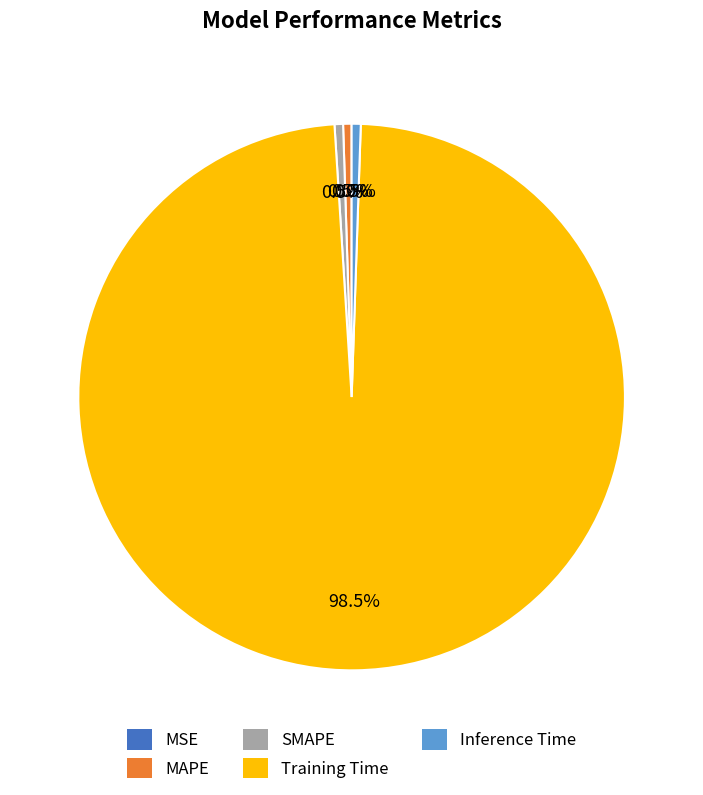

What percentage is NOT represented by Inference Time?

99.5%